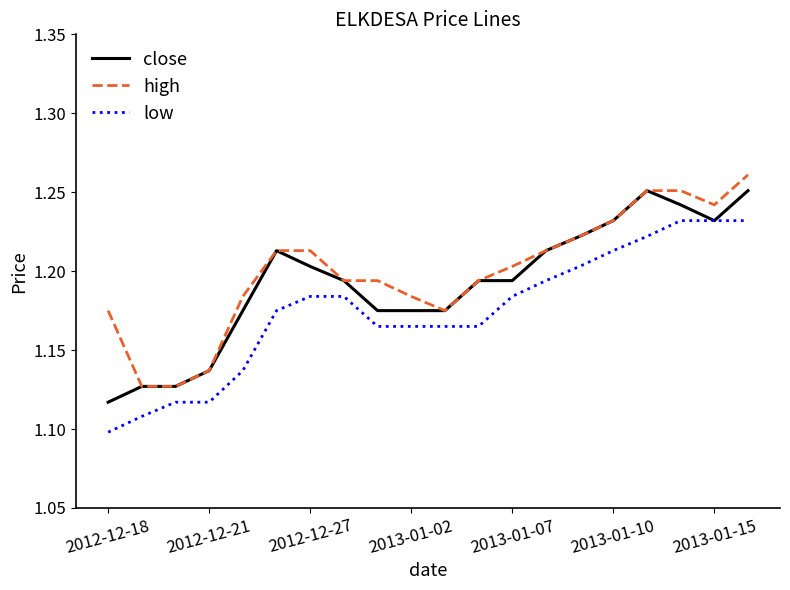

True or false: high and low cross at least once.

False